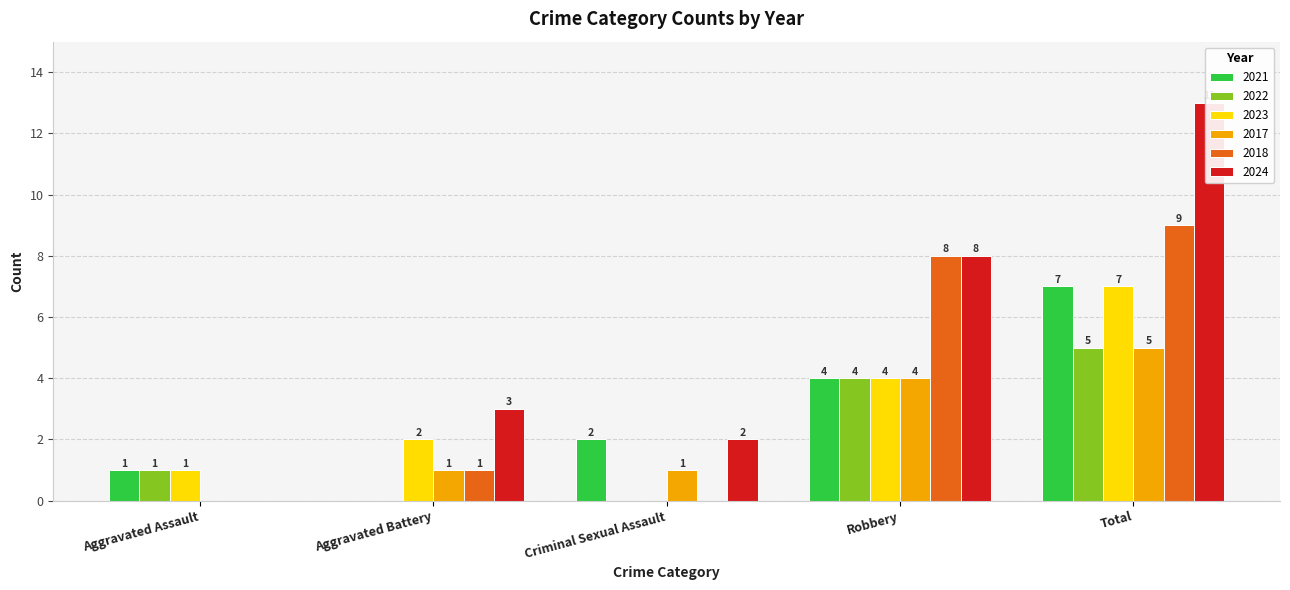

What is the difference between the maximum and minimum values in the 2024 series?

13